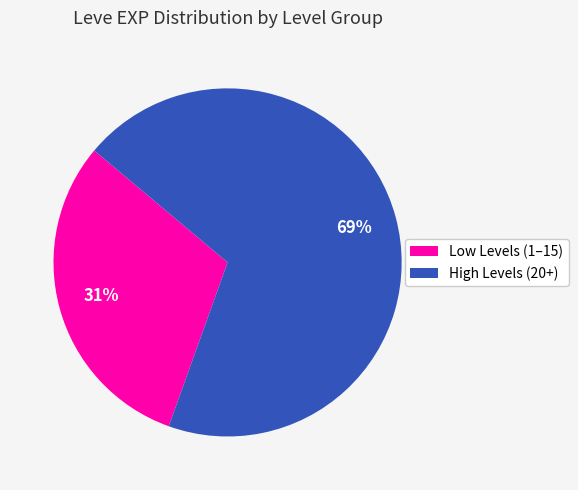

Count the number of slices in the pie.

2